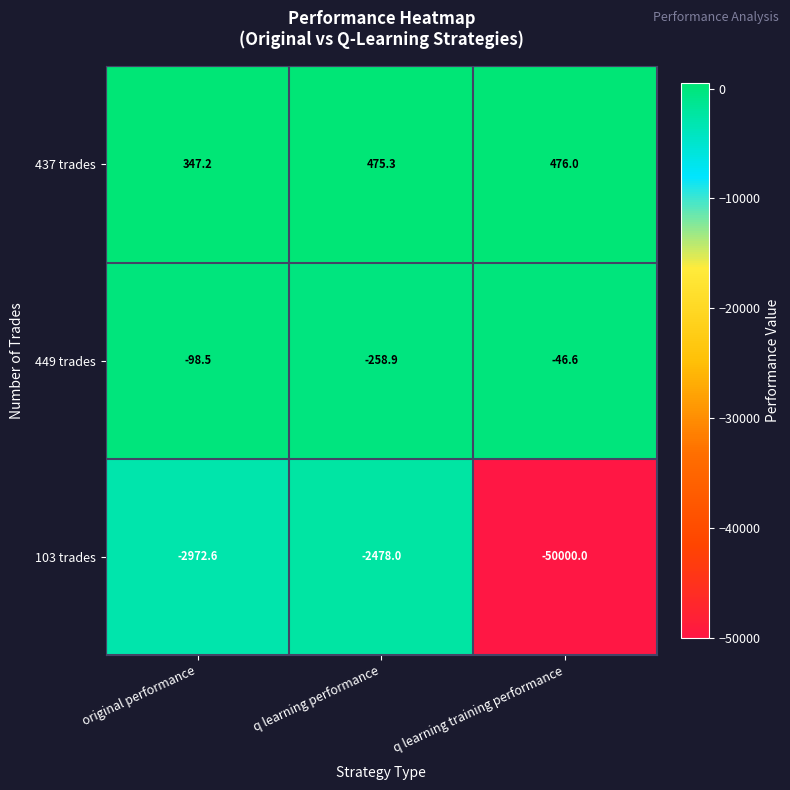

What is the difference between the second highest and minimum values in the 449 trades series?

160.4